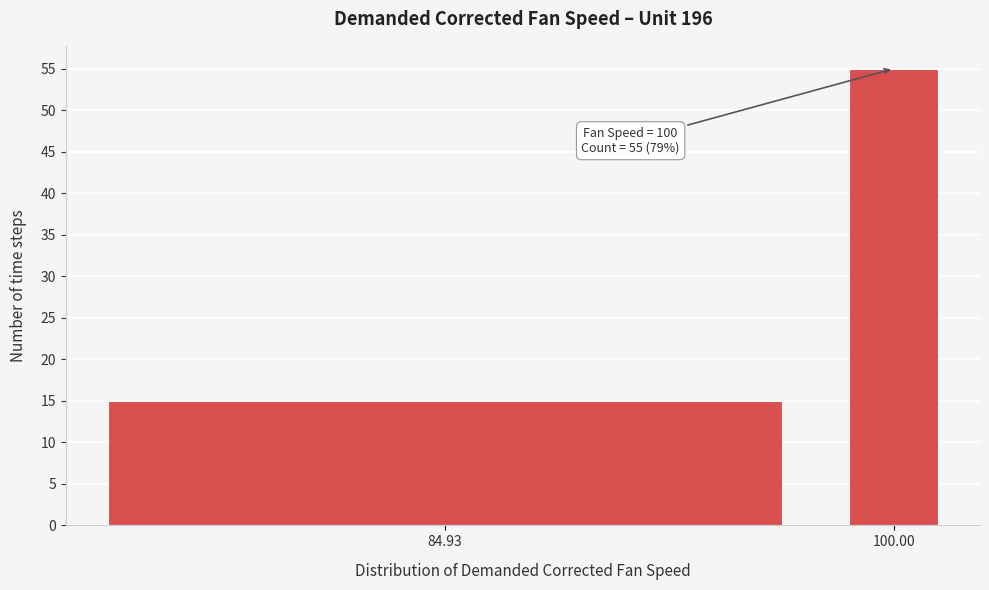

Reading left to right, extract all data points from this chart.

15	55